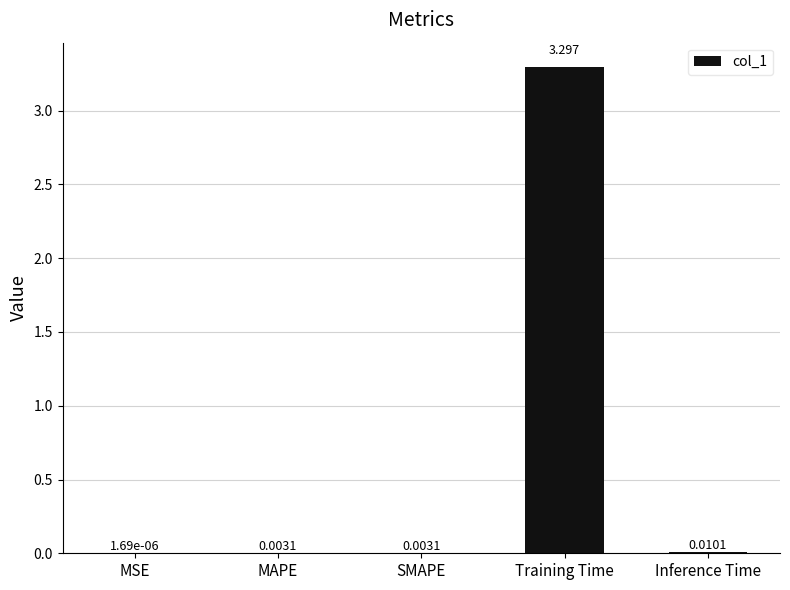

Count the number of categories in the chart.

5